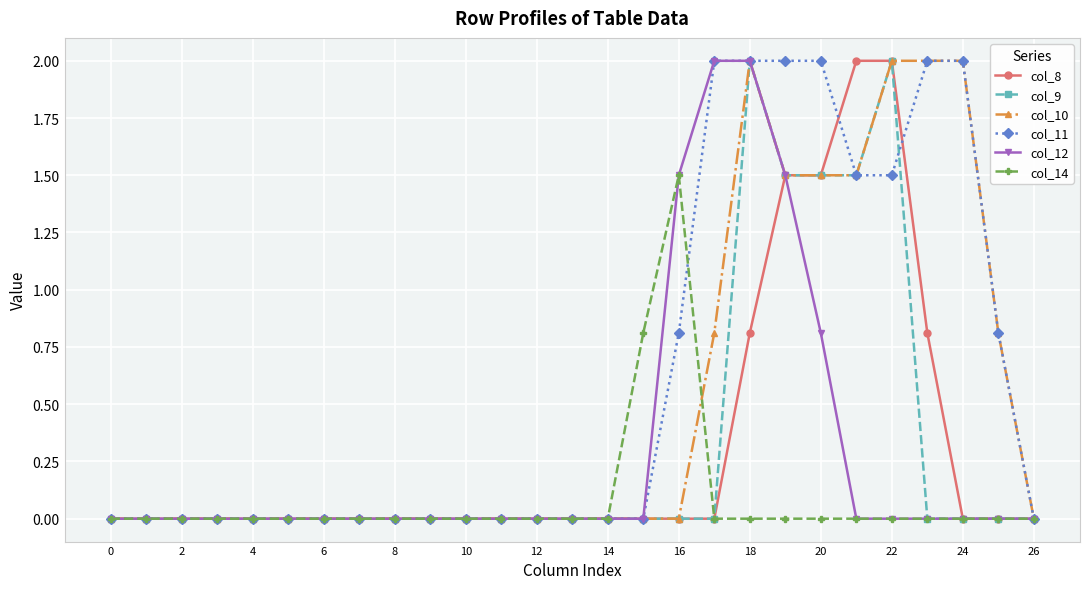

How many categories are shown in the chart?

27